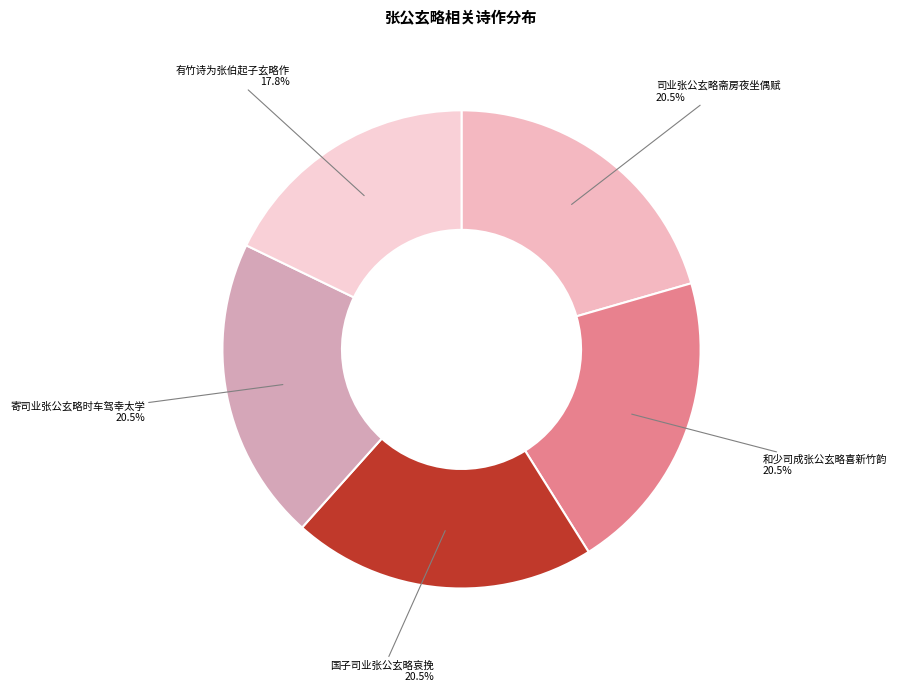

Which has a higher value, 有竹诗为张伯起子玄略作 or 和少司成张公玄略喜新竹韵?

和少司成张公玄略喜新竹韵